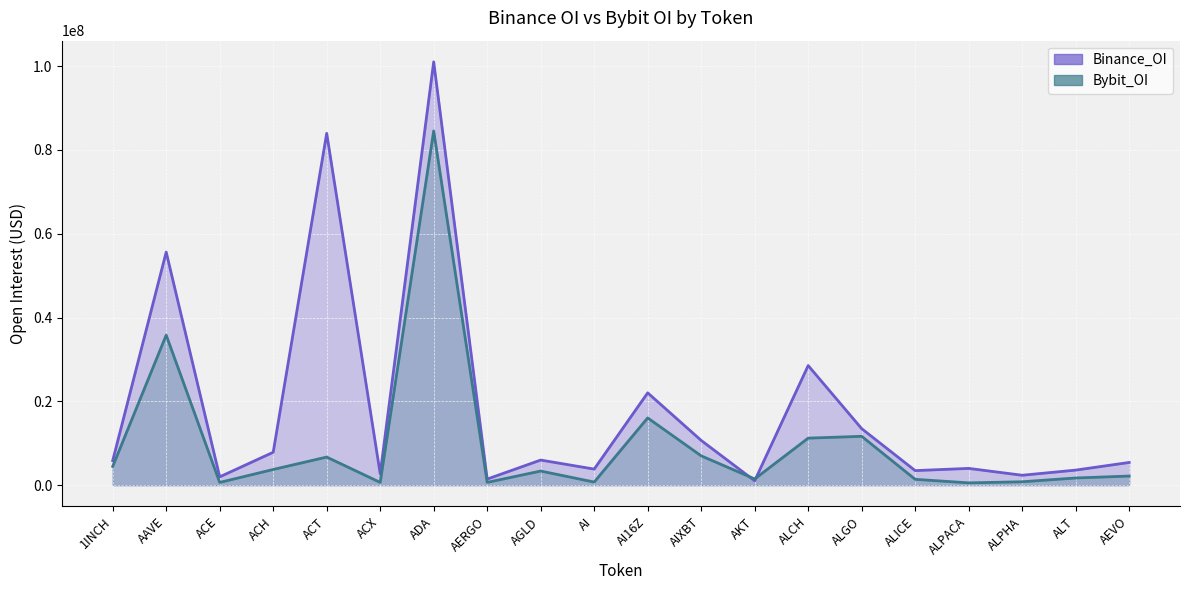

Reading left to right, what are all the values shown in this chart?

Binance_OI: 1INCH=5863512	AAVE=55611196	ACE=1985887	ACH=7856526	ACT=83946168	ACX=2740610	ADA=101000249	AERGO=1454878	AGLD=5995773	AI=3839509	AI16Z=22028709	AIXBT=10678212	AKT=1054994	ALCH=28537968	ALGO=13484984	ALICE=3477983	ALPACA=4005580	ALPHA=2370025	ALT=3597010	AEVO=5424038
Bybit_OI: 1INCH=4474243	AAVE=35806248	ACE=656780	ACH=3748968	ACT=6708569	ACX=661388	ADA=84521142	AERGO=670697	AGLD=3373820	AI=744696	AI16Z=16049144	AIXBT=7003144	AKT=1487865	ALCH=11224930	ALGO=11660685	ALICE=1400161	ALPACA=555067	ALPHA=816076	ALT=1720066	AEVO=2180521